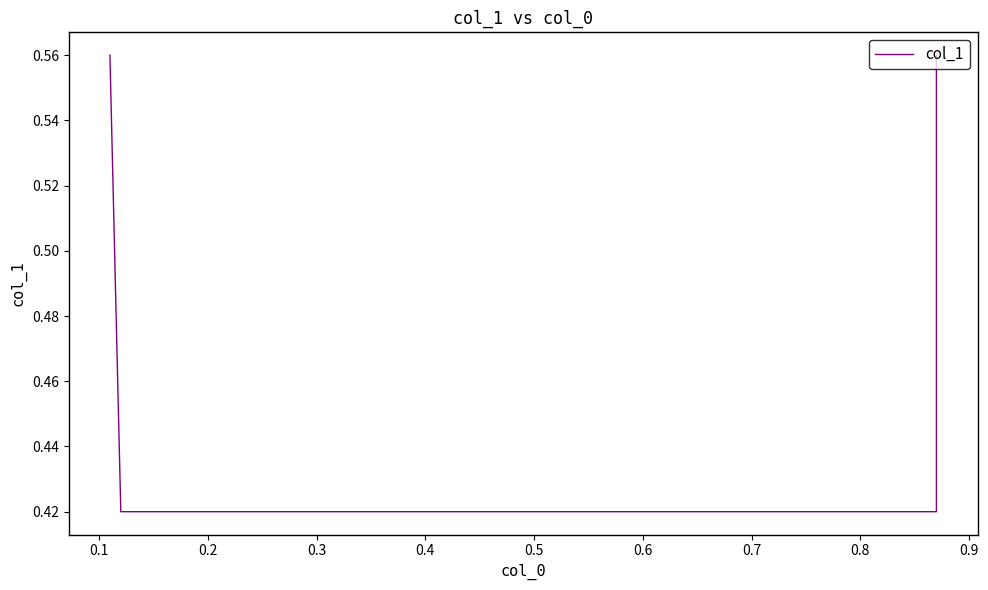

Does the chart have visible grid lines?

No